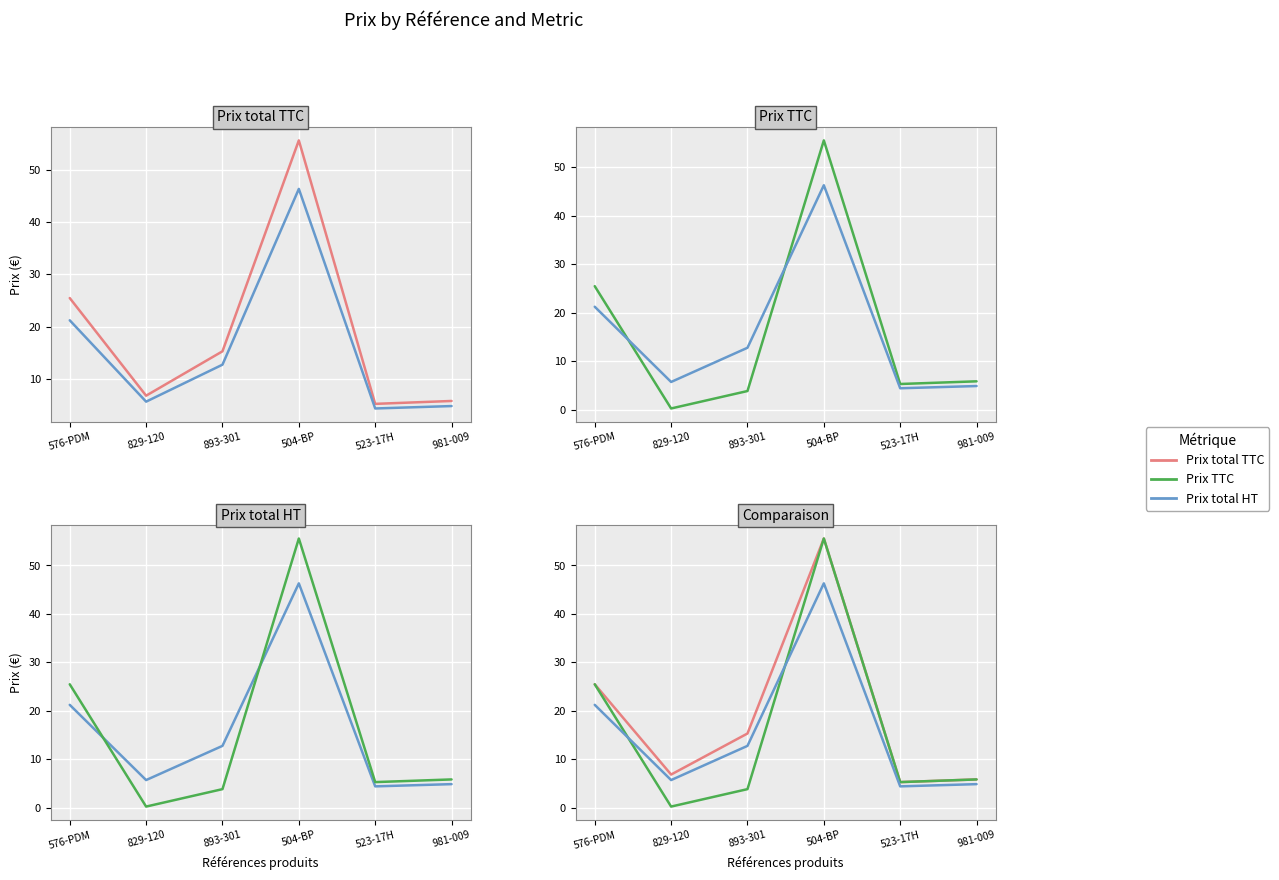

At which label does Prix total TTC reach its peak?

504-BP